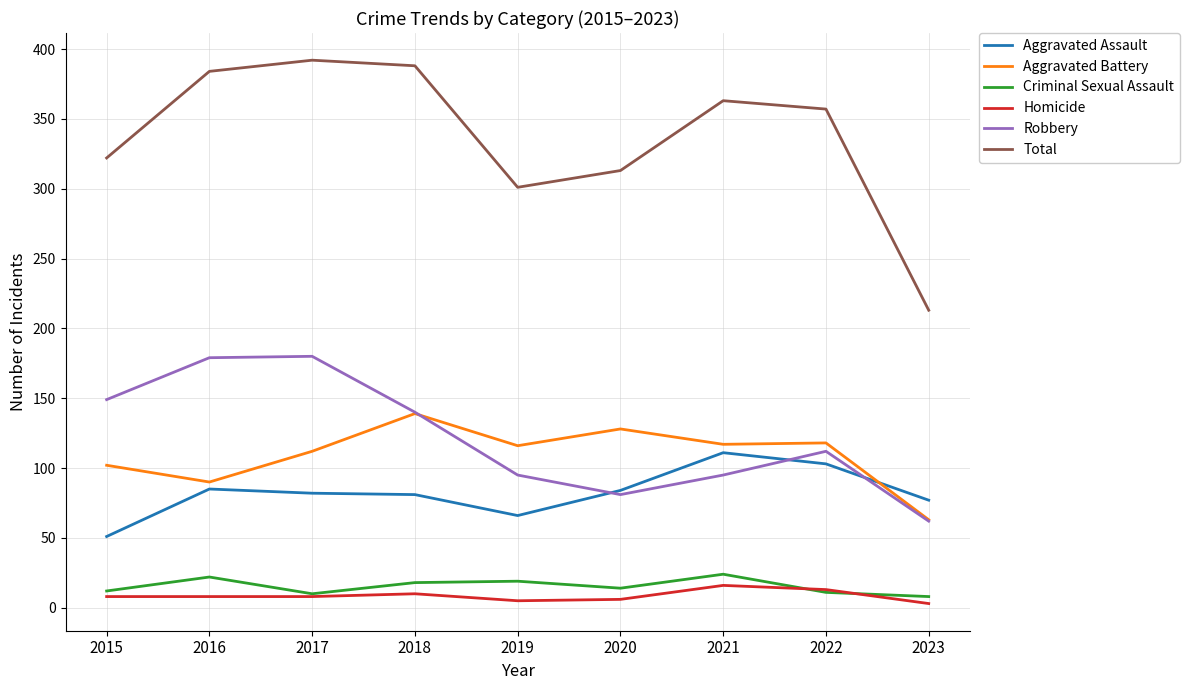

Where does the Aggravated Assault series first go above 82?

2016